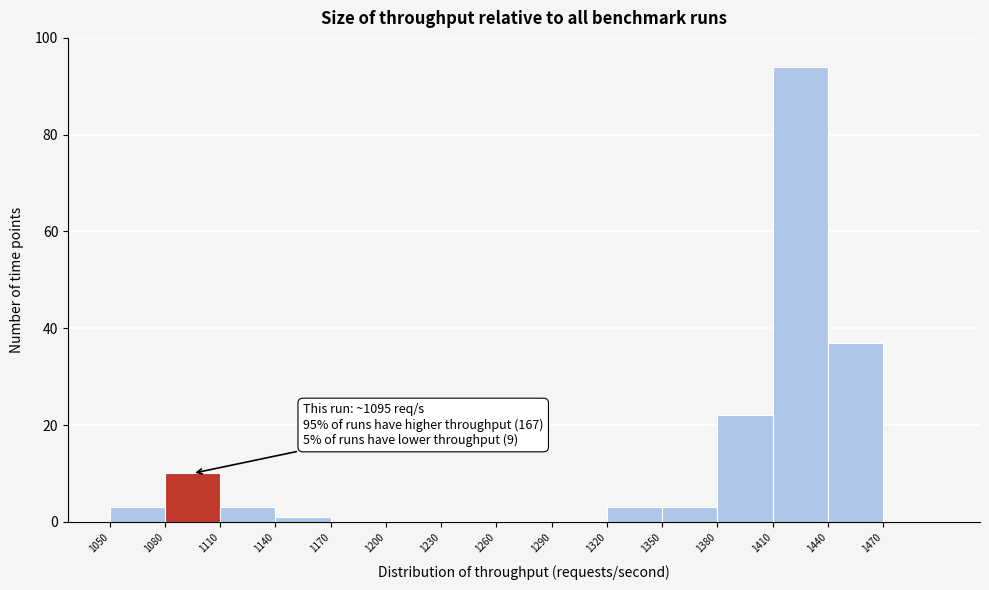

Which range on the x-axis has the tallest bar?

1410 to 1440